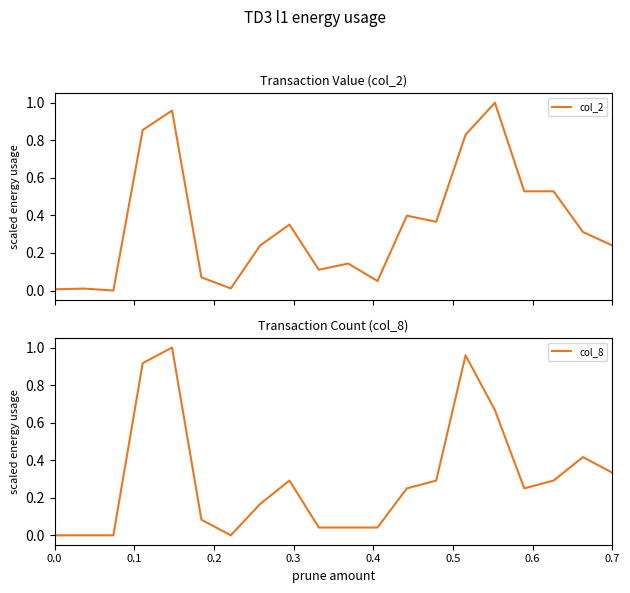

How many distinct data groups are displayed?

2